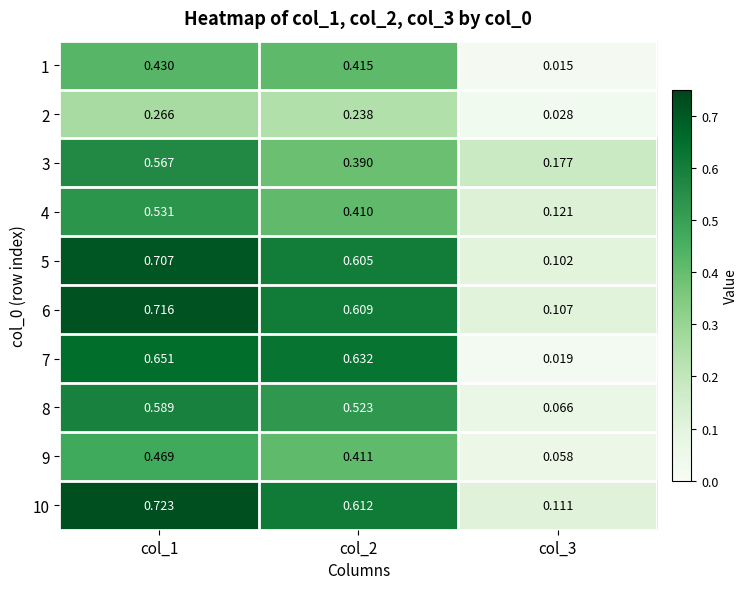

Is the value of 6 at col_1 greater than the value of 8 at col_3?

Yes